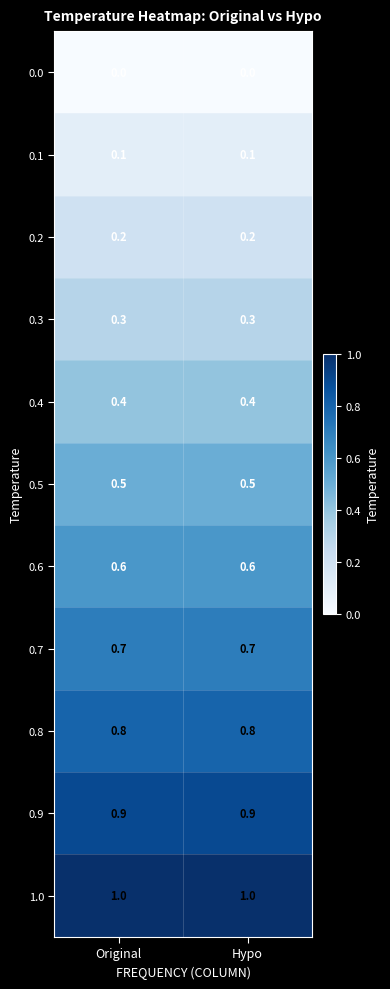

At how many categories does at least one series exceed 0?

2